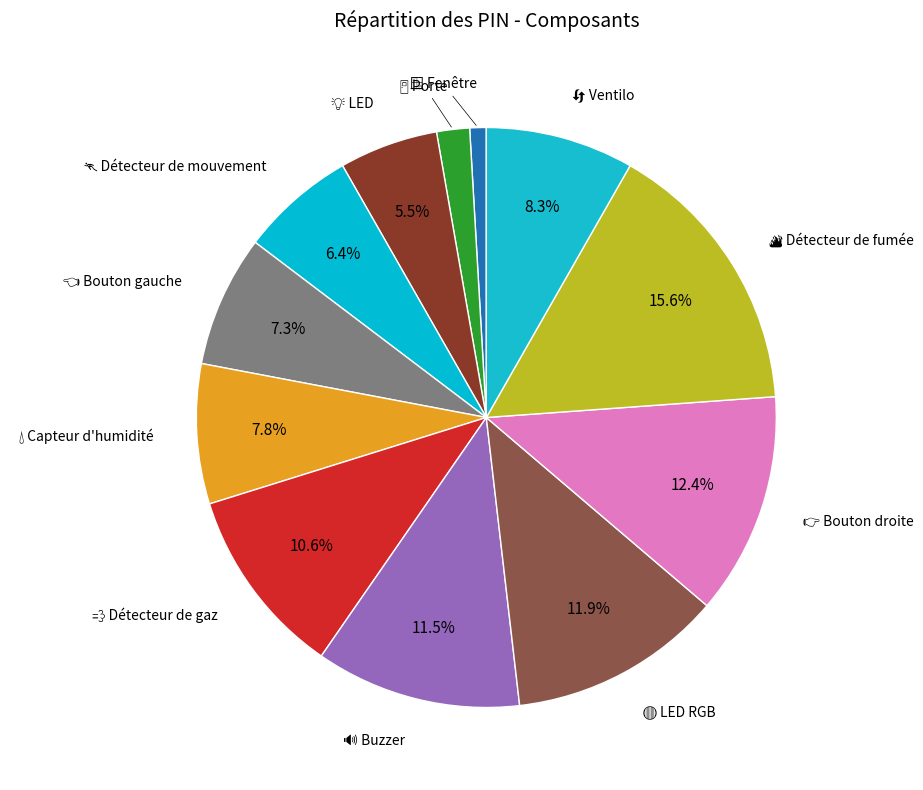

To the nearest percent, what is the average slice percentage?

8%